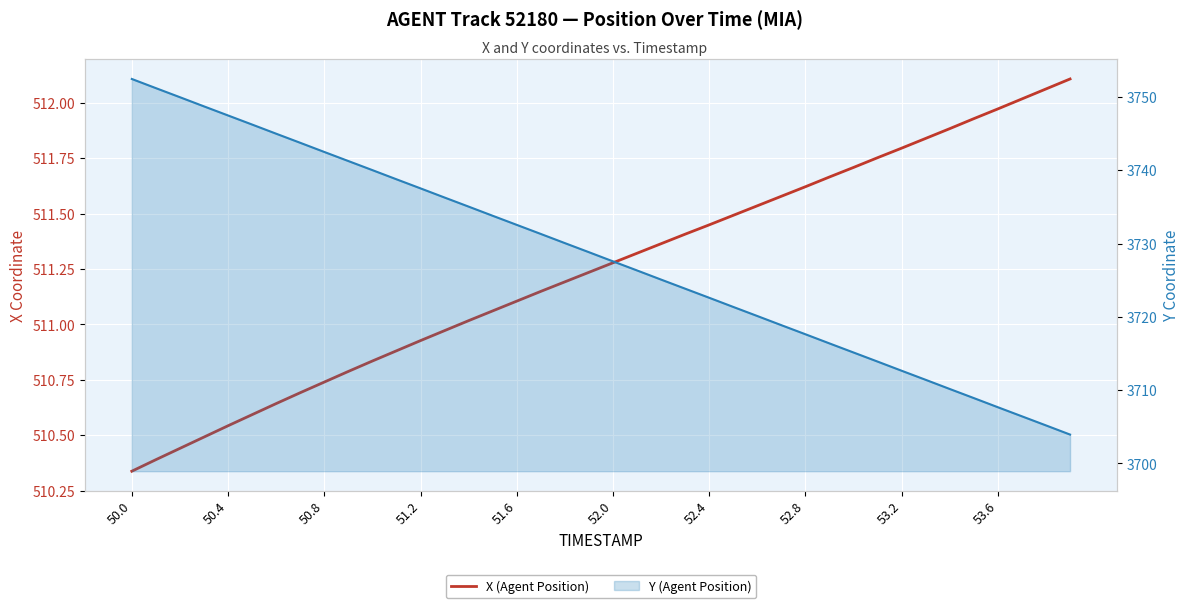

What is the minimum value shown in the chart?

510.3